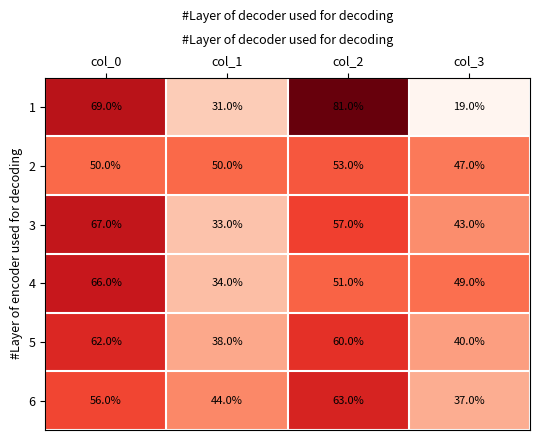

What is the spread (max minus min) of values at col_2?

30